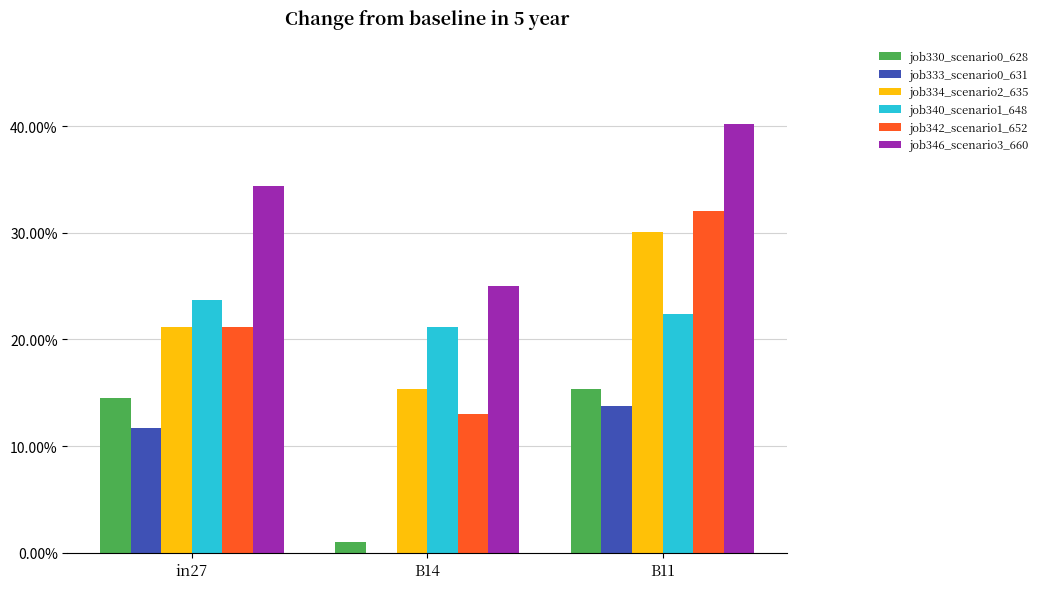

What is the total value across all series at B14?

0.8